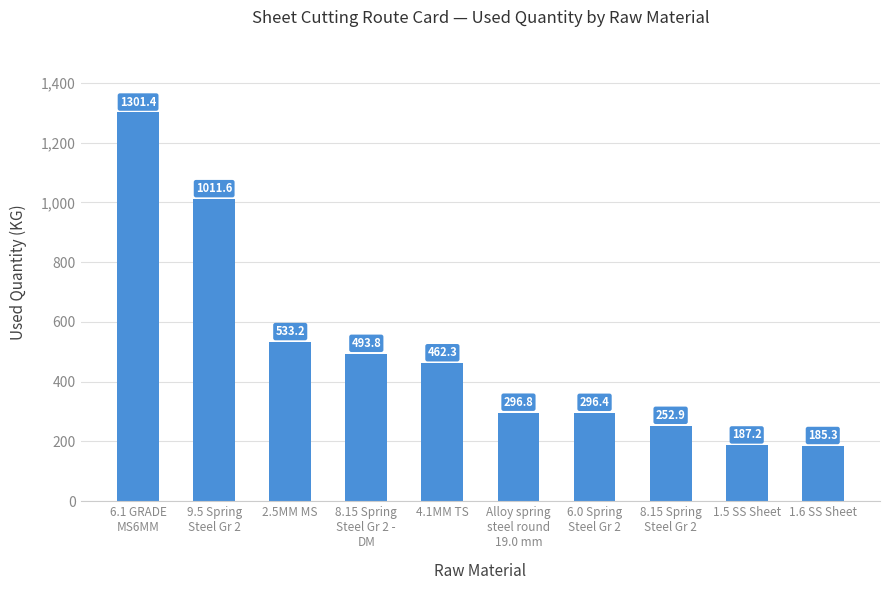

True or false: the data shows 493.8 at 8.15 Spring
Steel Gr 2 -
DM.

True